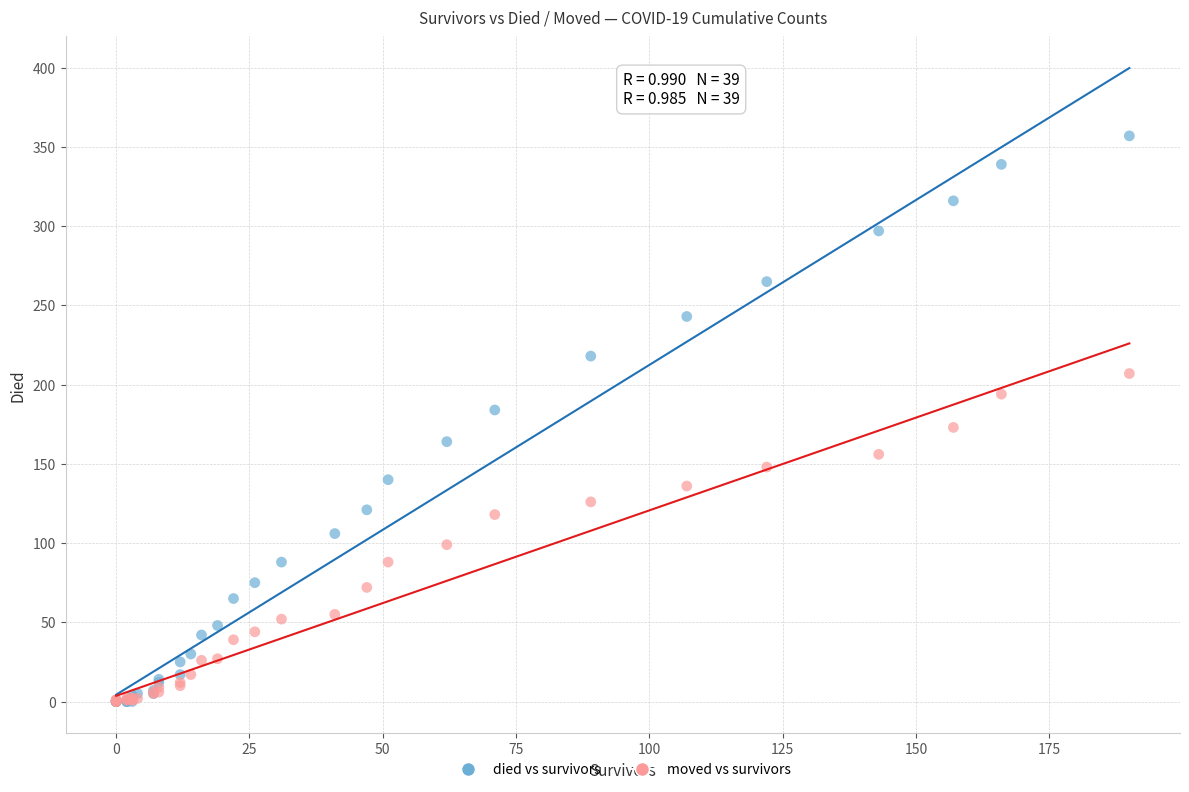

Which series has the largest Y range (max minus min)?

died vs survivors